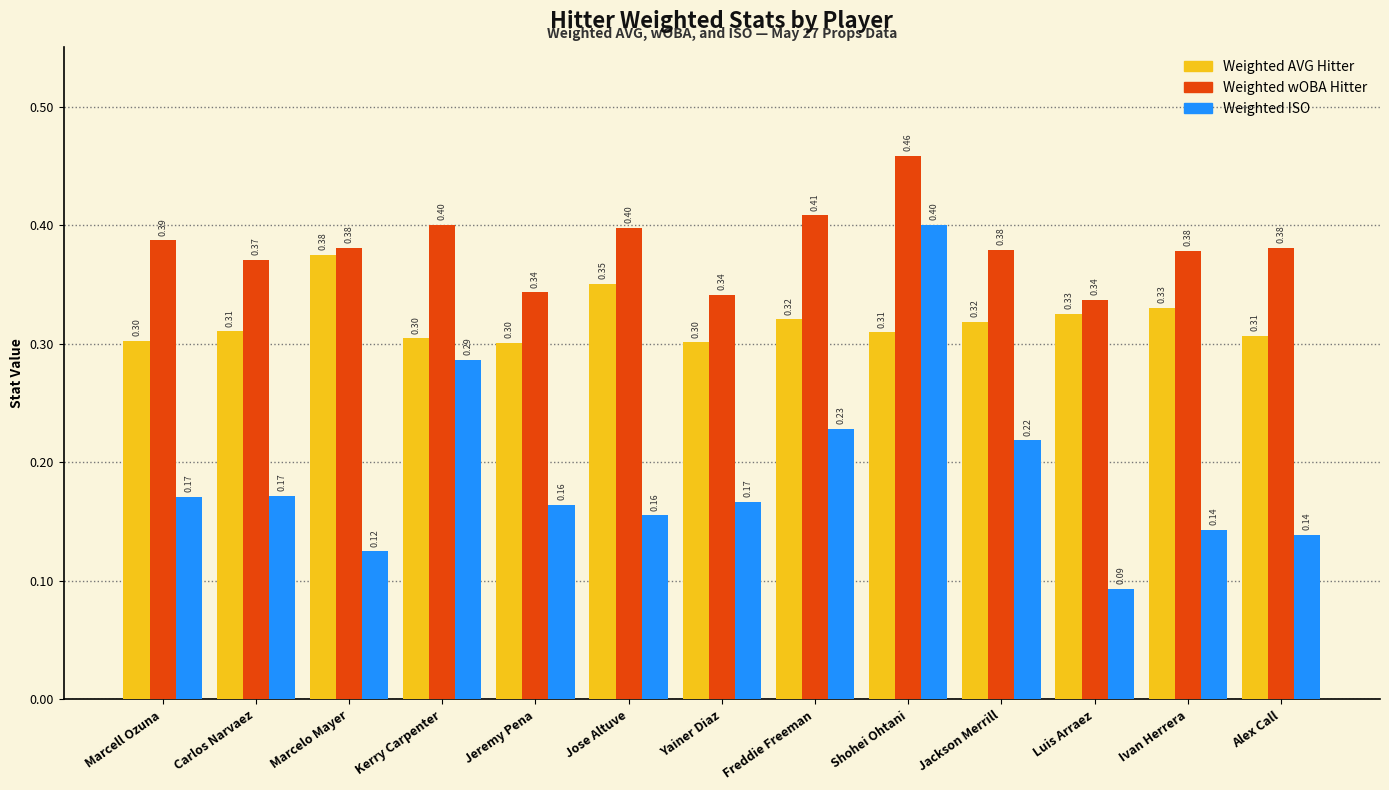

What is the label of the 9th bar from the right?

Jeremy Pena